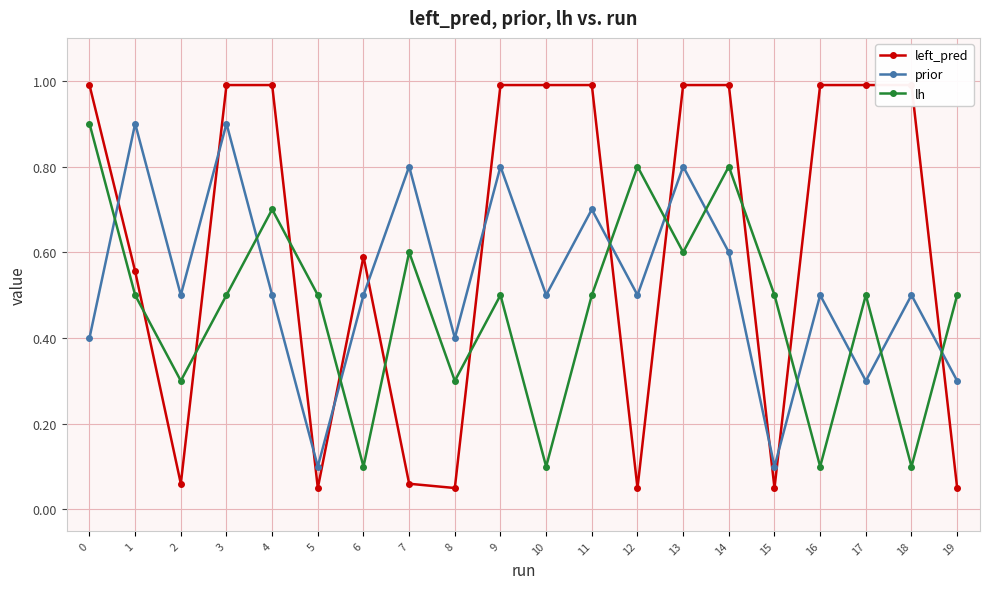

How many categories are shown in the chart?

20